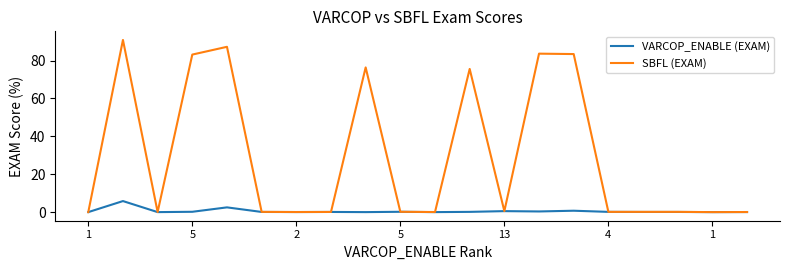

How many series are shown in this chart?

2